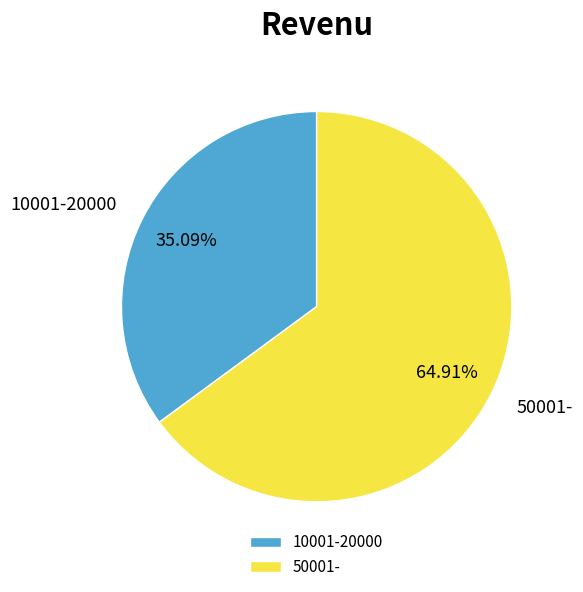

Which slice is the smallest?

10001-20000